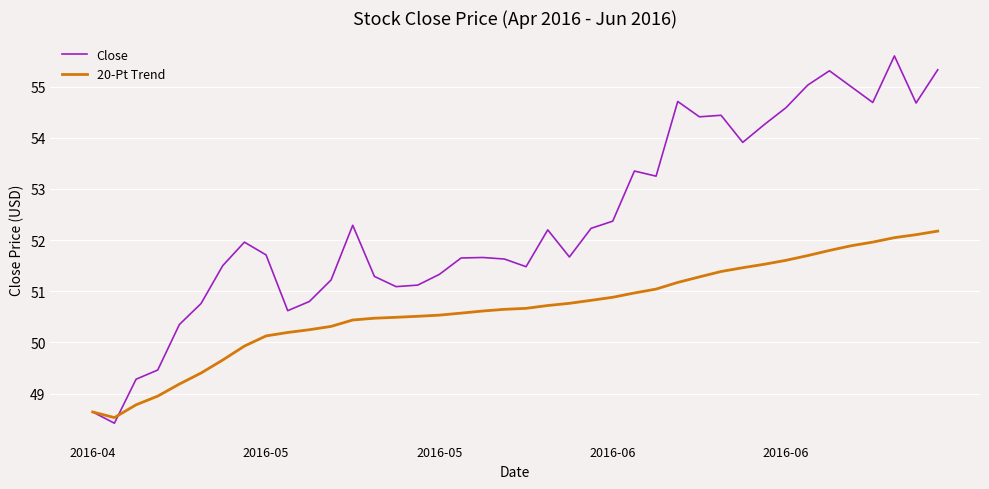

Rank the series by their average value, from lowest to highest.

20-Pt Trend, Close